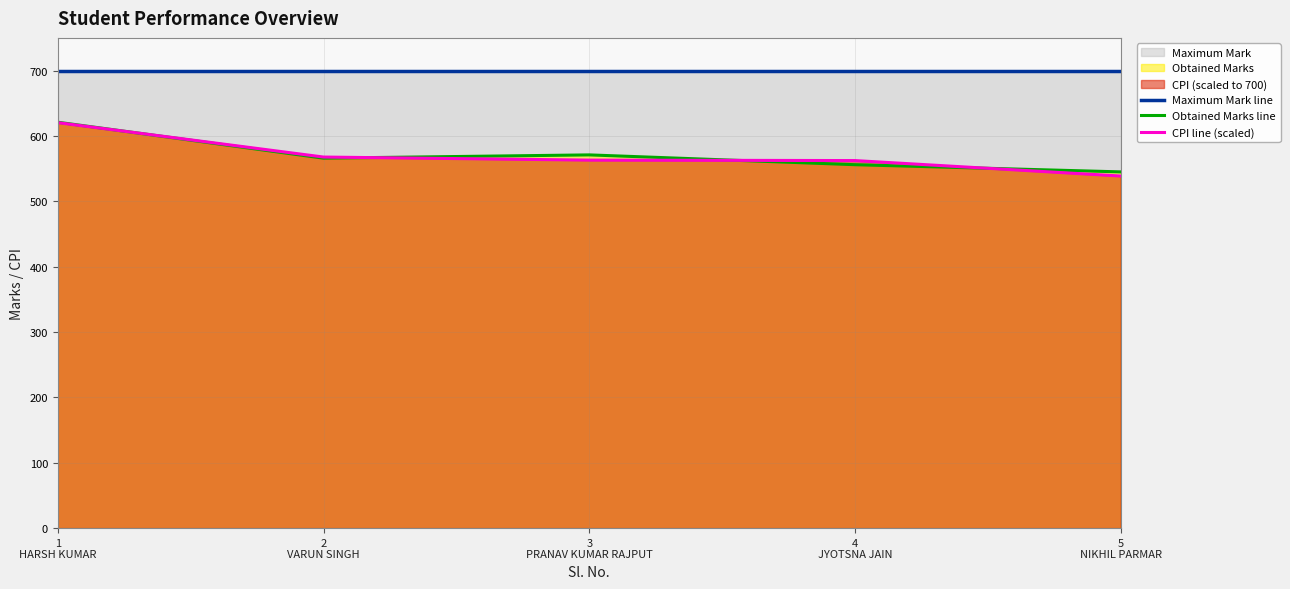

What is the maximum value shown in the chart?

700.0